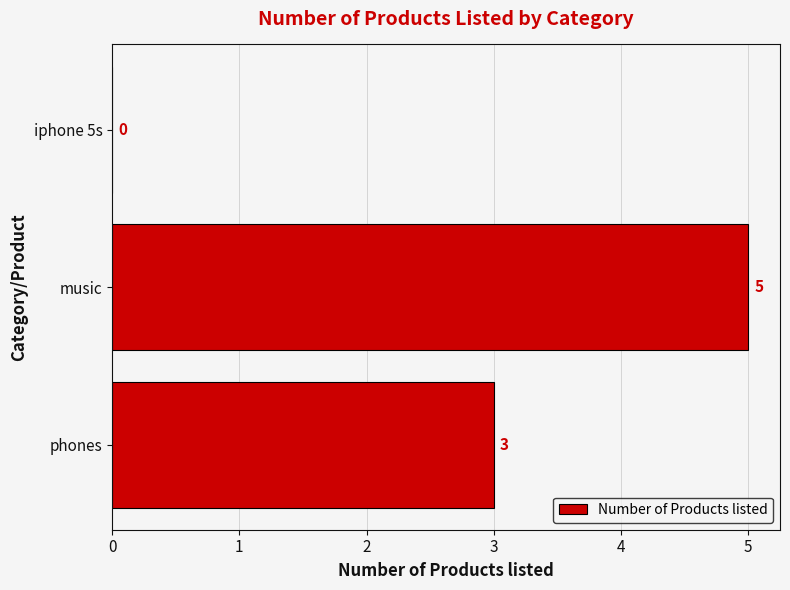

What is the maximum value shown in the chart?

5